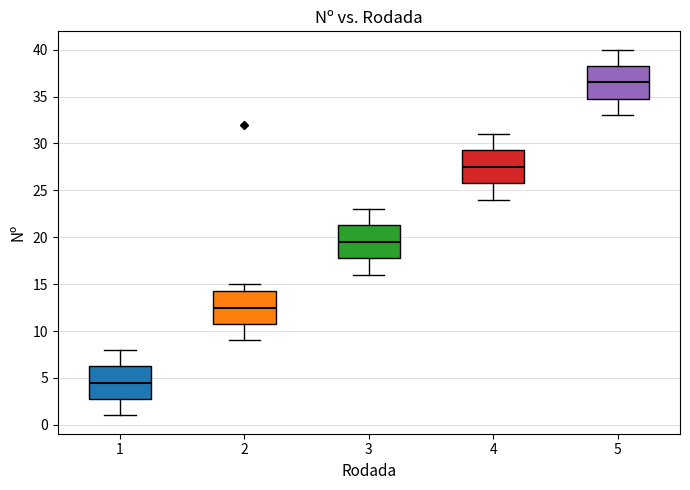

Reading left to right, transcribe this box plot: for each box, give where its median line is, the range the box spans, and where its two whiskers end, as read against the y-axis. The values are not printed on the chart, so give them approximately, as read against the axis.

1: median 4.5, box 3.0 to 6.5, whiskers 1.0 to 8.0
2: median 12.5, box 11.0 to 14.5, whiskers 9.0 to 15.0
3: median 19.5, box 18.0 to 21.5, whiskers 16.0 to 23.0
4: median 27.5, box 26.0 to 29.5, whiskers 24.0 to 31.0
5: median 36.5, box 35.0 to 38.5, whiskers 33.0 to 40.0